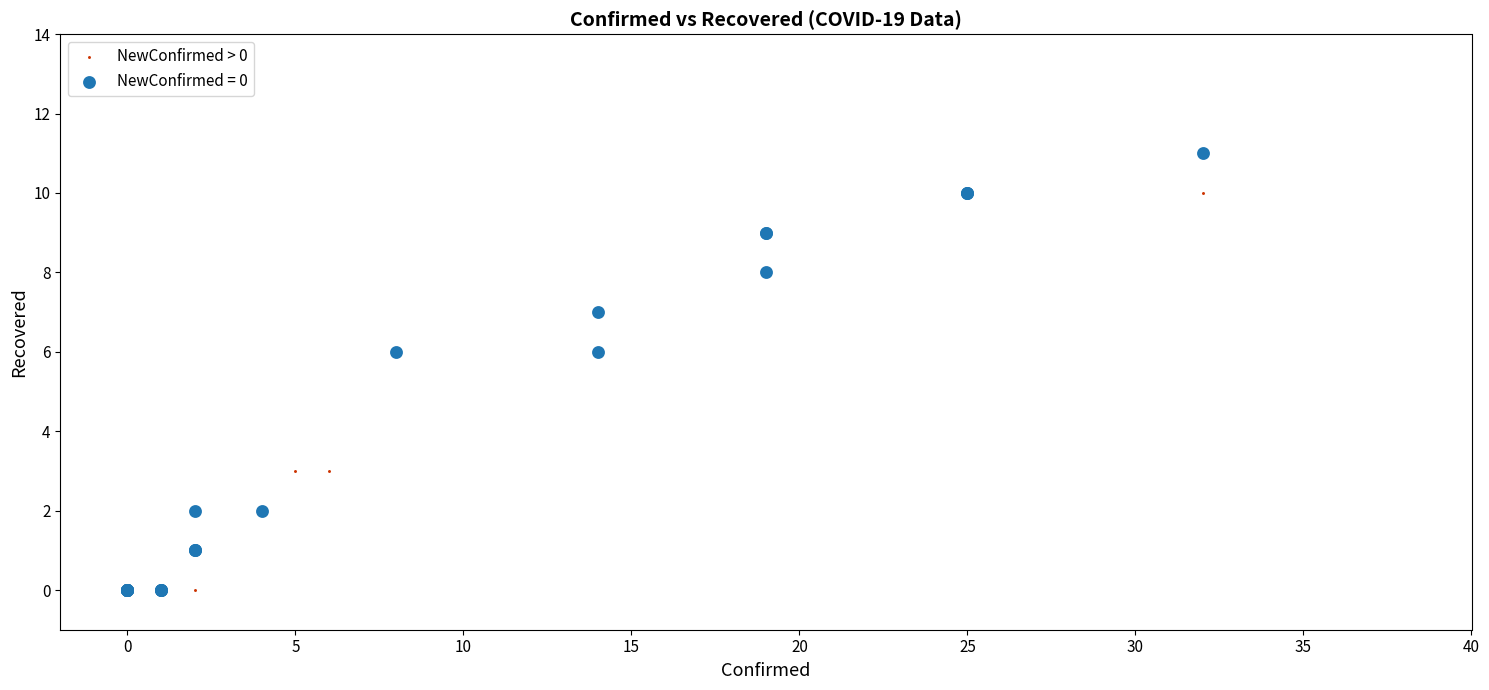

Which series contains the highest Y value?

NewConfirmed = 0